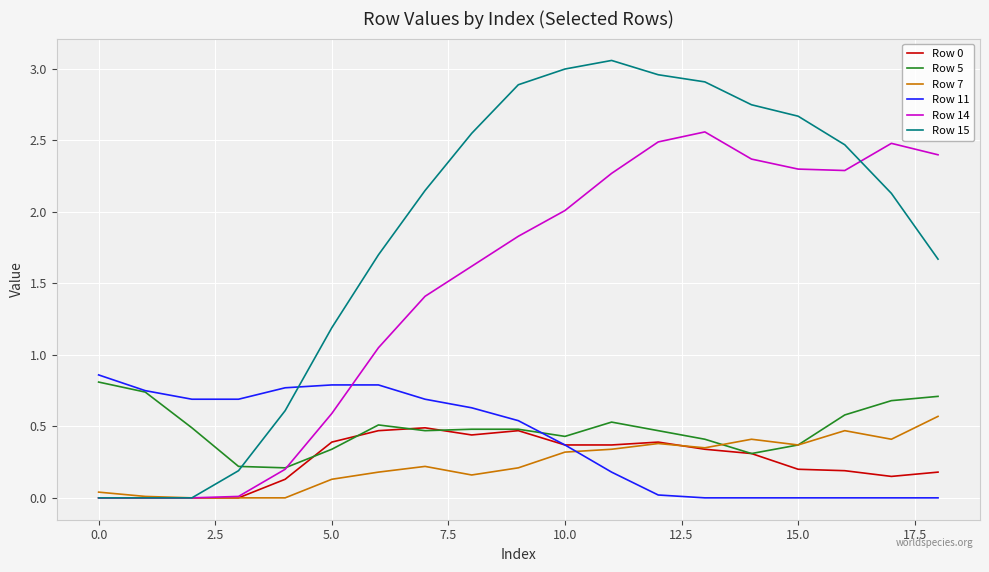

Count the number of categories in the chart.

19